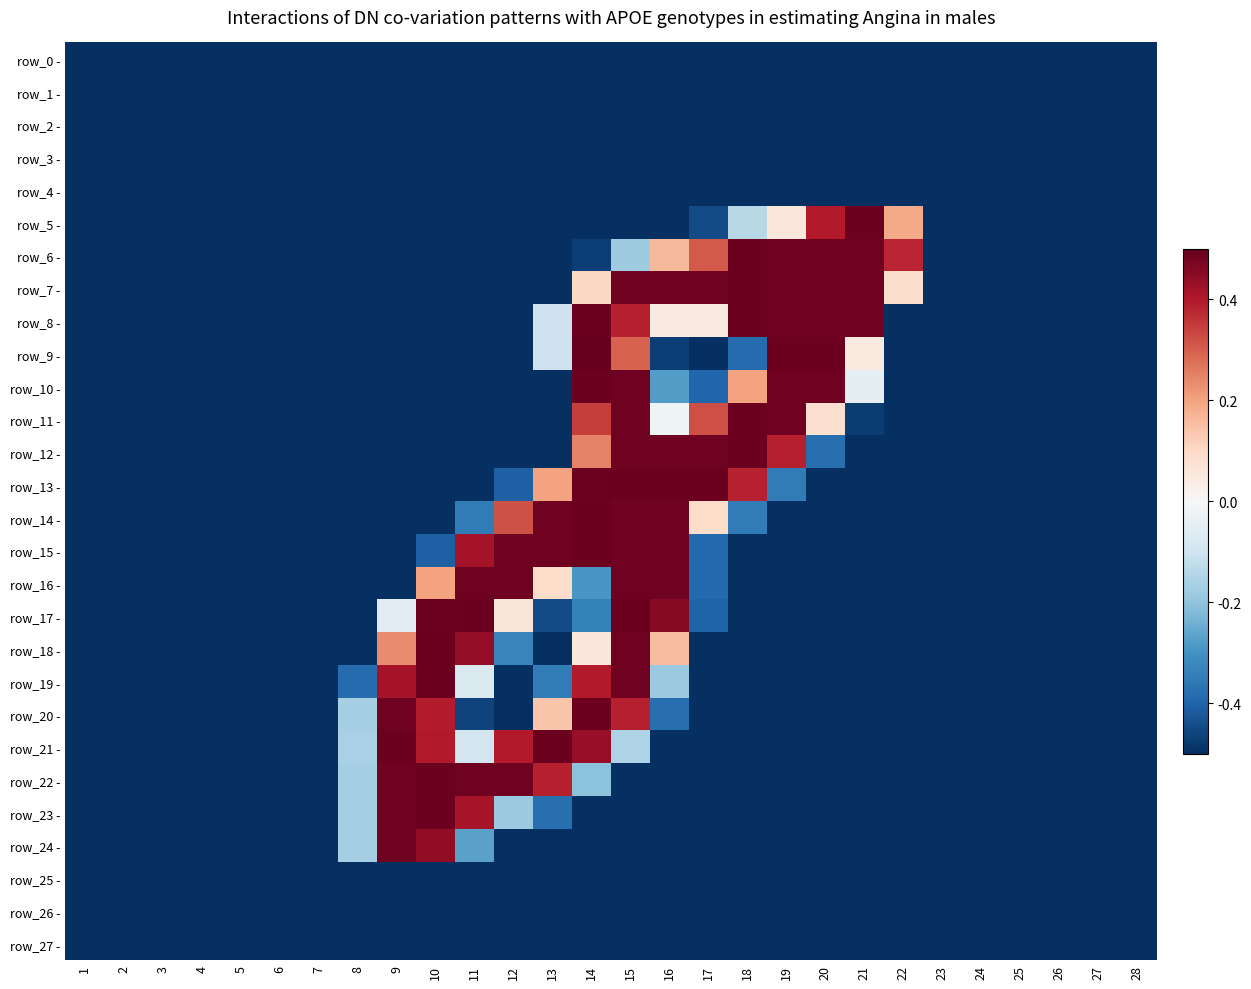

What is the smallest value displayed?

-0.5